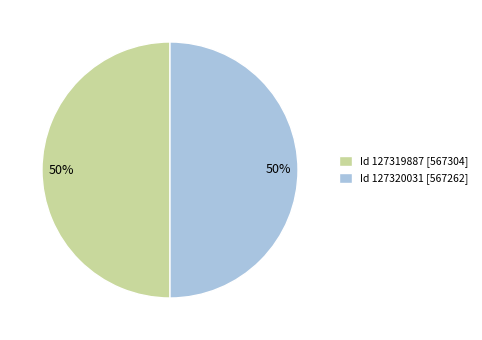

The Id 127320031 [567262] slice represents 50% of the pie. True or false?

True